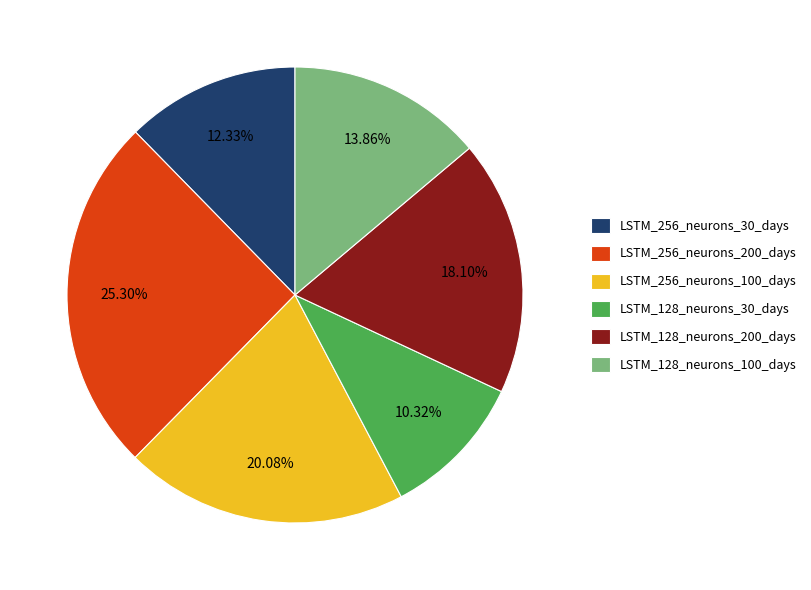

What portion of the pie excludes LSTM_256_neurons_100_days?

79.9%